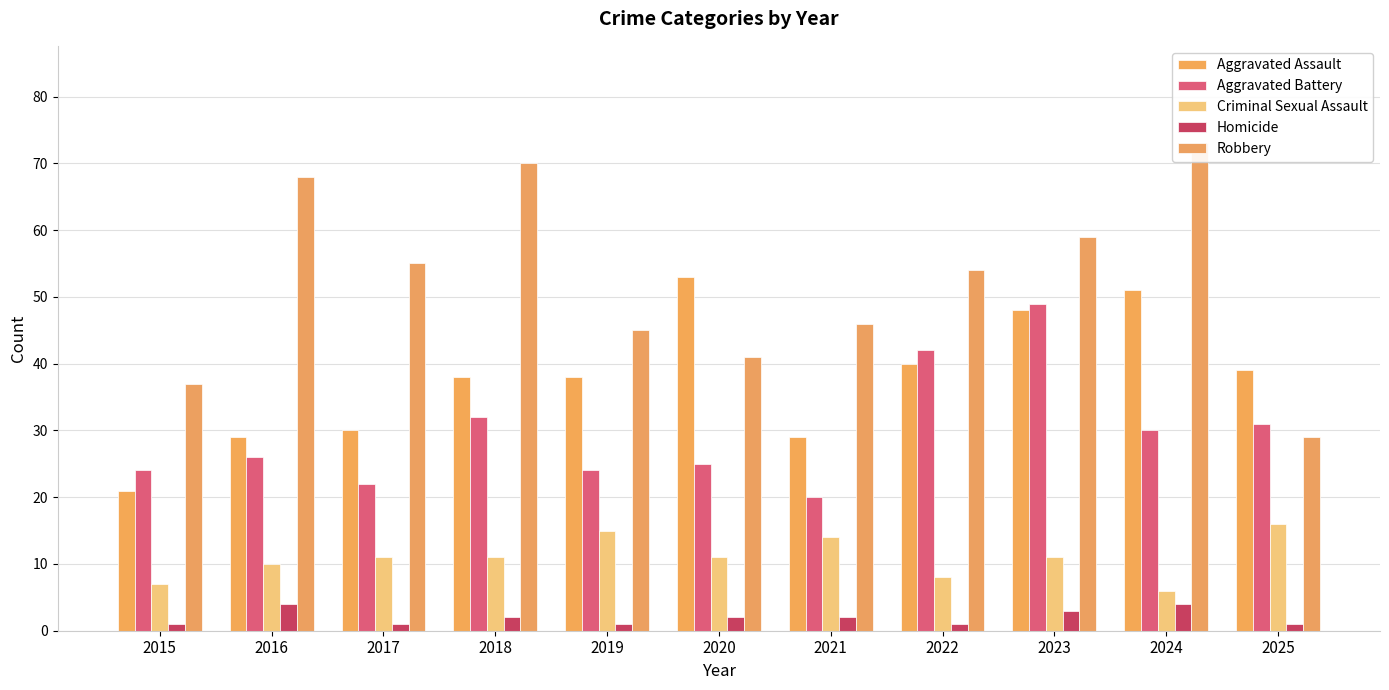

Reading left to right, extract all data points from this chart.

Aggravated Assault: 21	29	30	38	38	53	29	40	48	51	39
Aggravated Battery: 24	26	22	32	24	25	20	42	49	30	31
Criminal Sexual Assault: 7	10	11	11	15	11	14	8	11	6	16
Homicide: 1	4	1	2	1	2	2	1	3	4	1
Robbery: 37	68	55	70	45	41	46	54	59	73	29